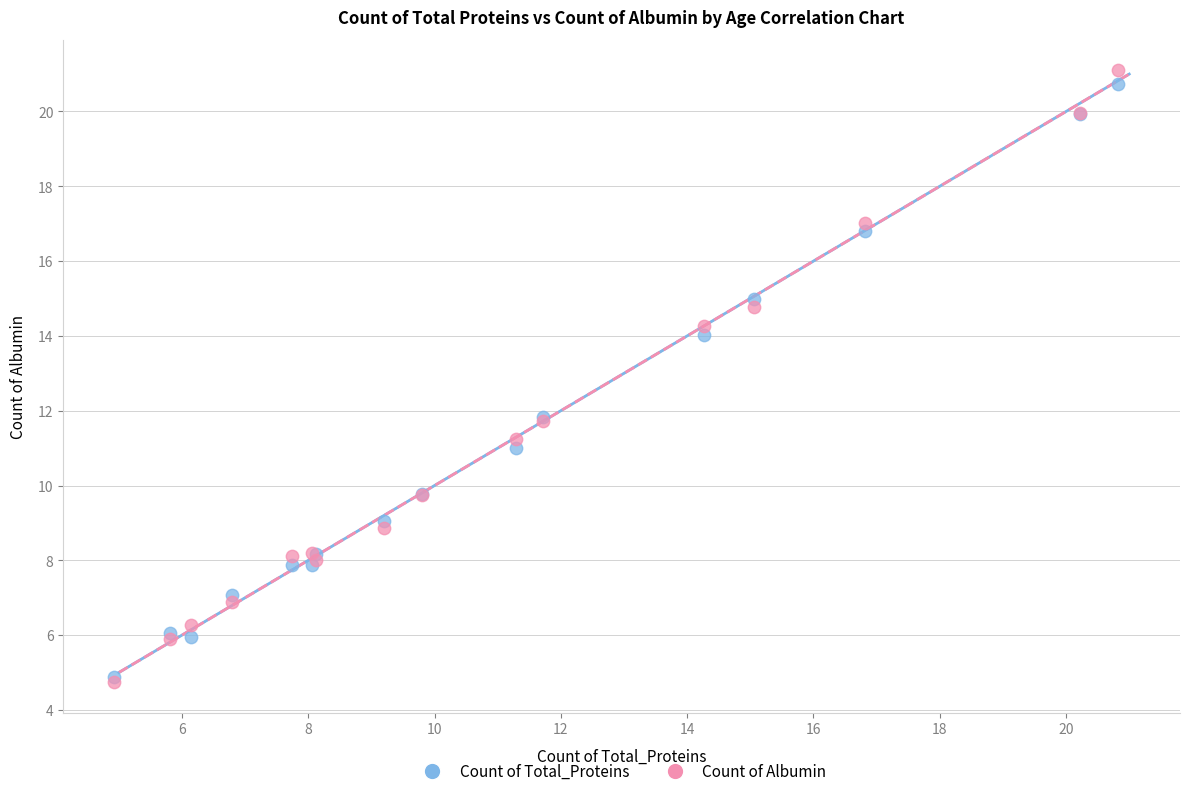

What are all the series names shown in the legend?

Count of Total_Proteins, Count of Albumin